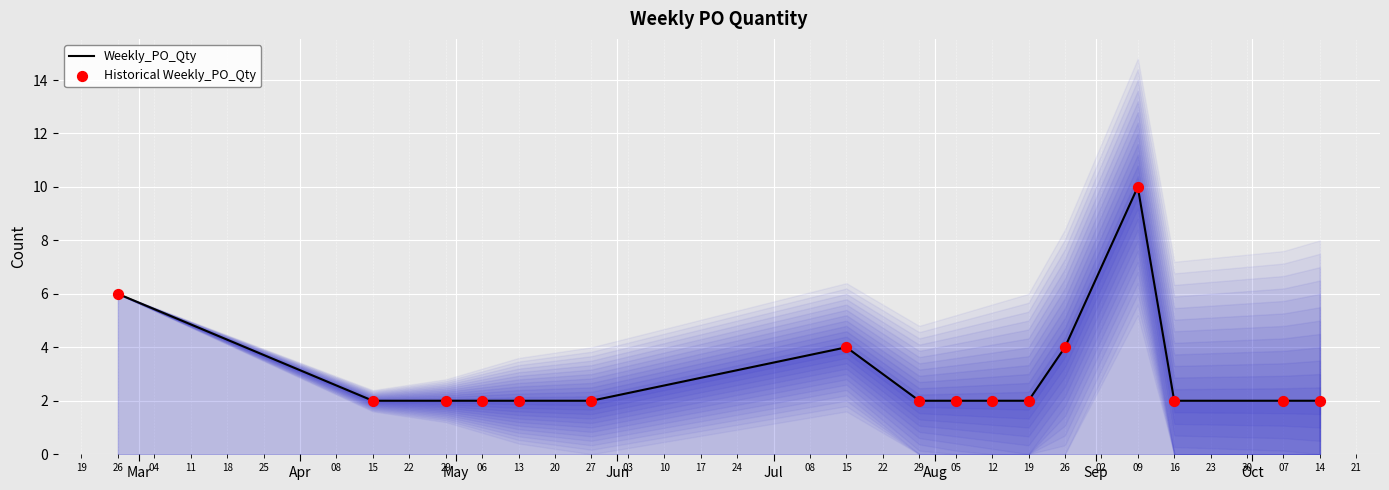

Which series has the largest Y range (max minus min)?

Weekly_PO_Qty